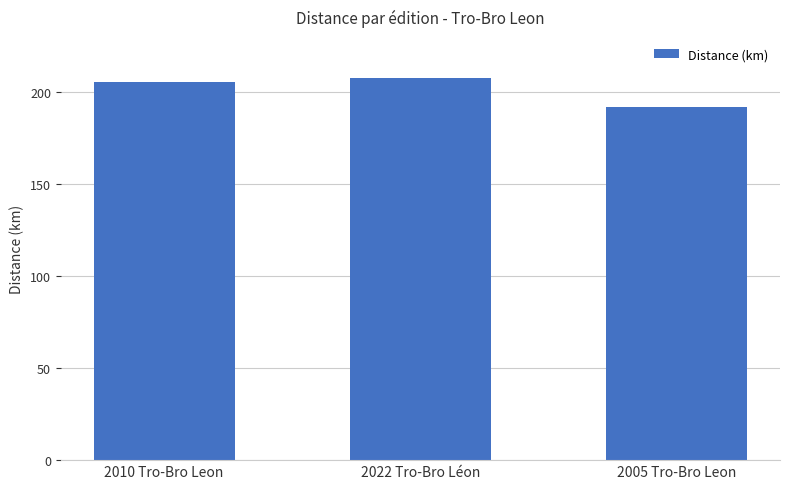

What is the sum of all values?

605.5